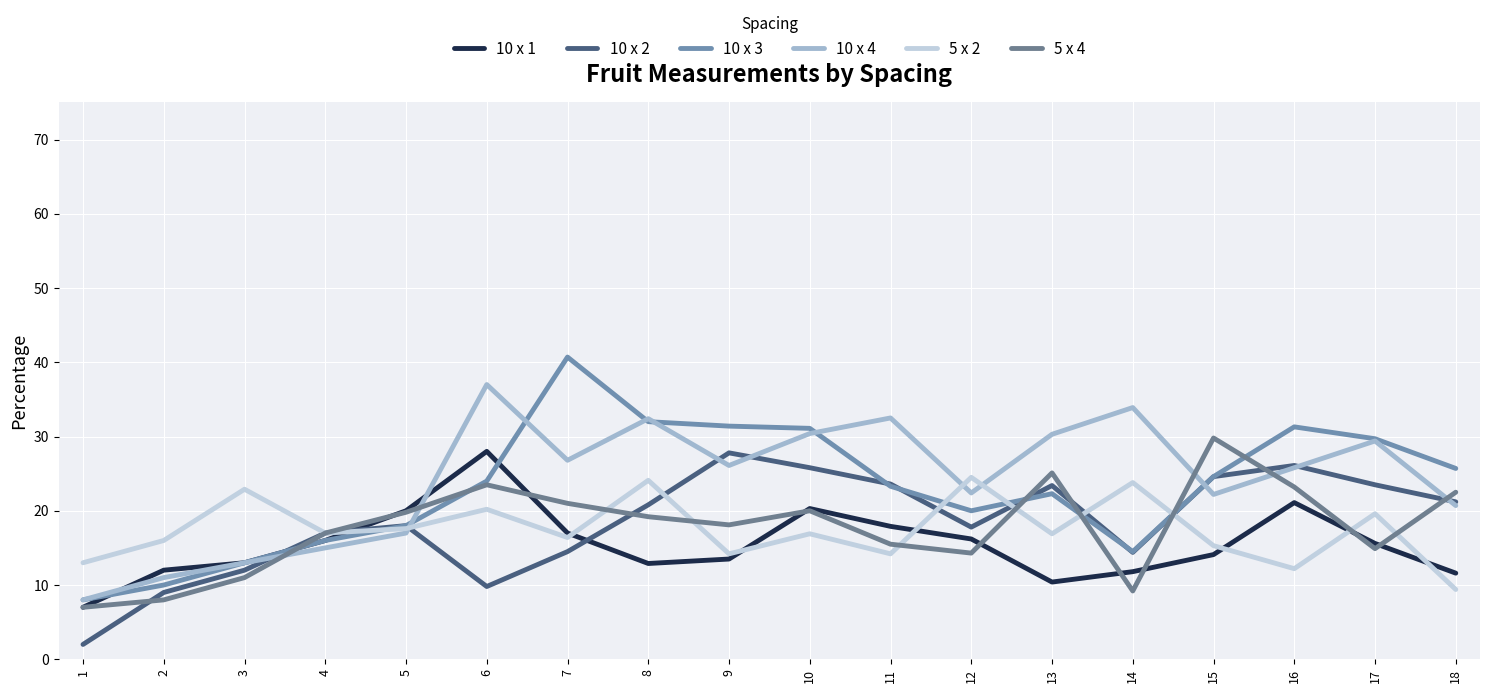

Does the chart have visible grid lines?

Yes